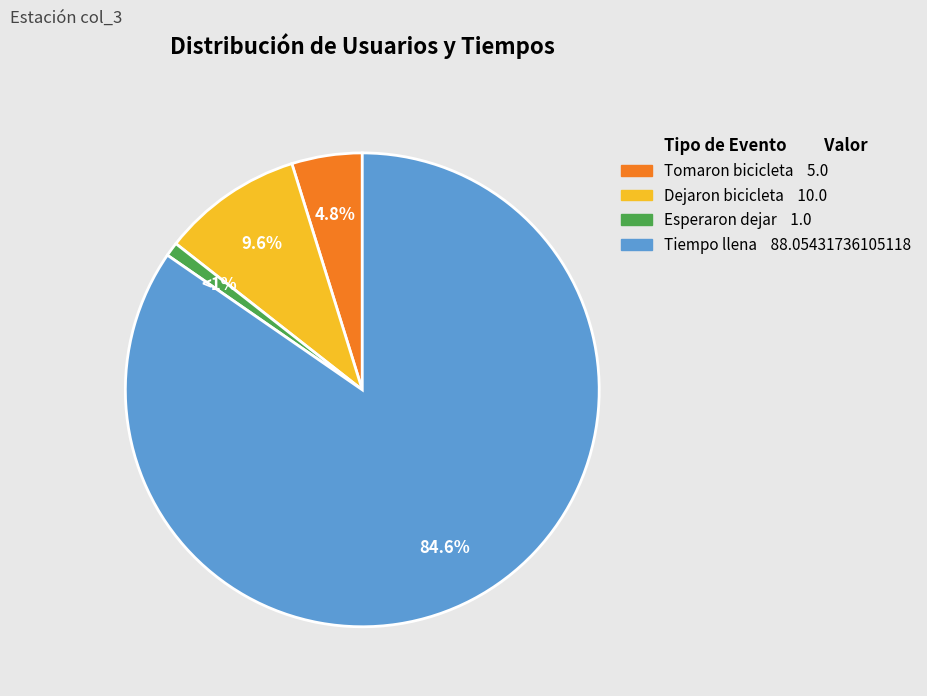

Is there a majority slice in this chart?

Yes